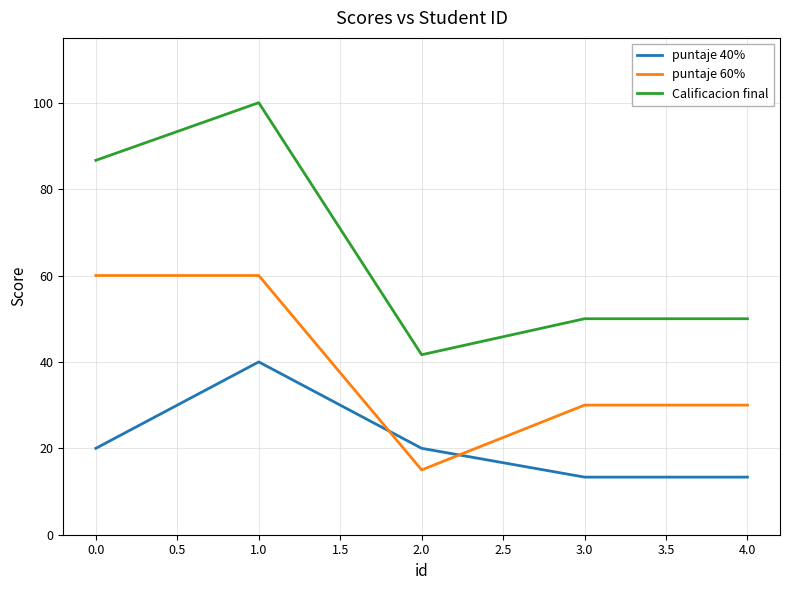

What position from the left is 2.0?

3